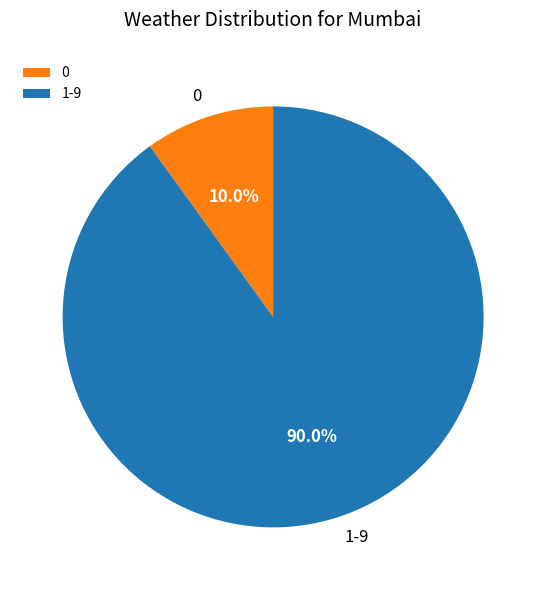

Rank the categories by value from lowest to highest.

0, 1-9